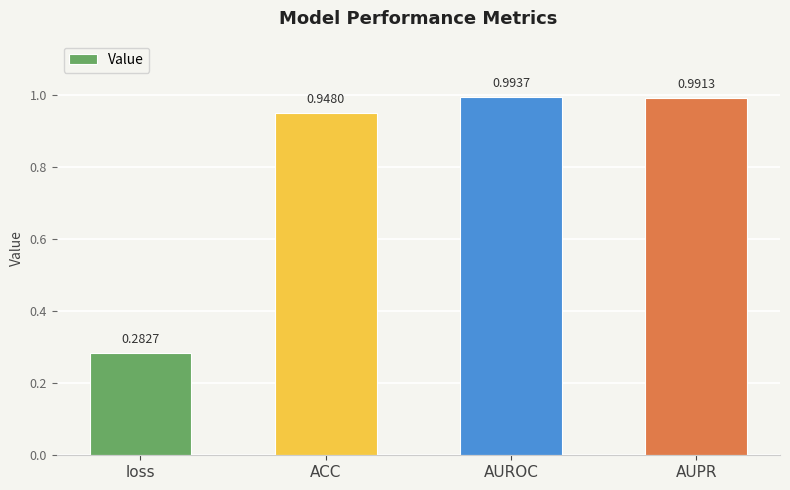

What is the sum of the values at AUPR and AUROC?

2.0